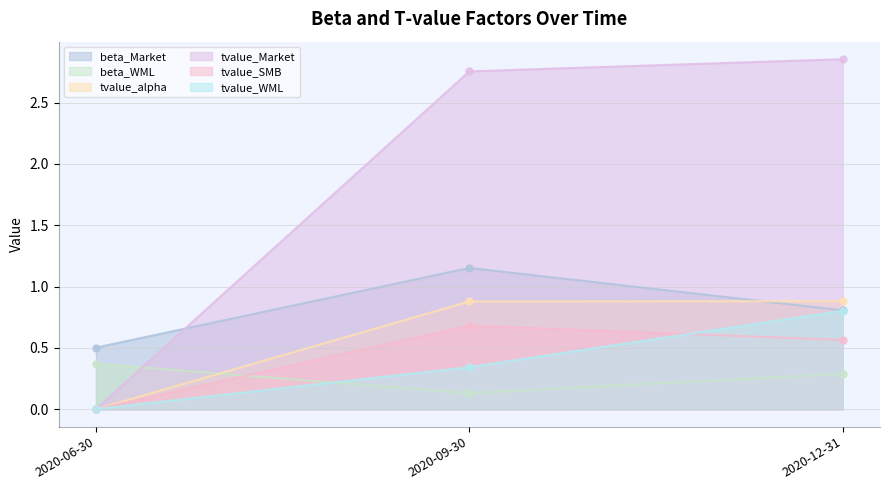

The value of tvalue_WML at 2020-06-30 is 0.0. True or false?

True